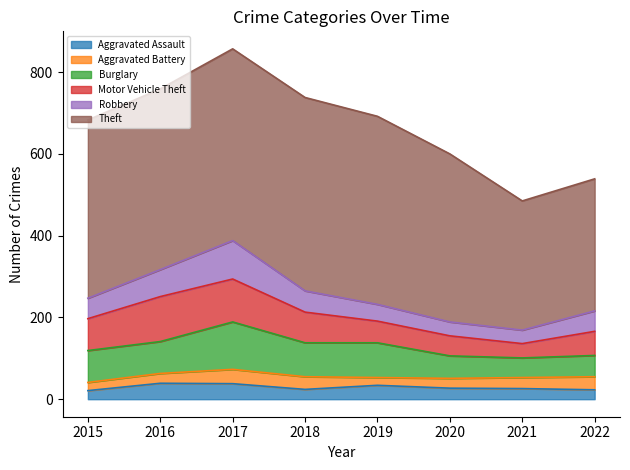

What is the approximate value of Aggravated Battery at 2015, to the nearest 10?

20